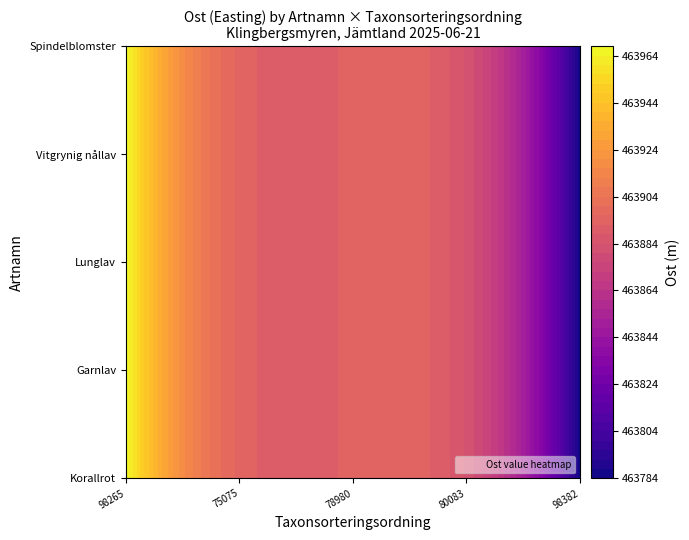

How many data points does each series have?

2